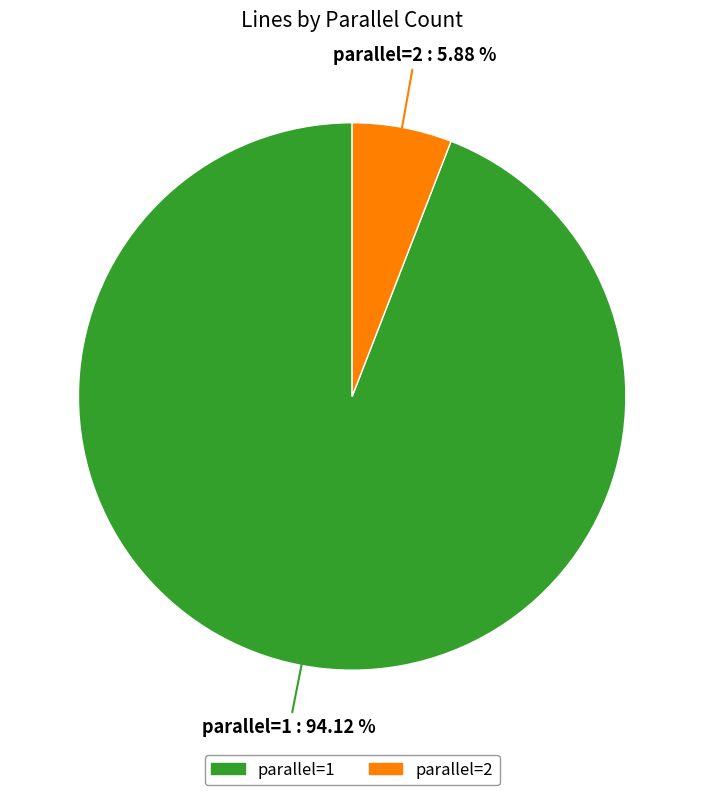

Rank the categories by value from lowest to highest.

parallel=2, parallel=1